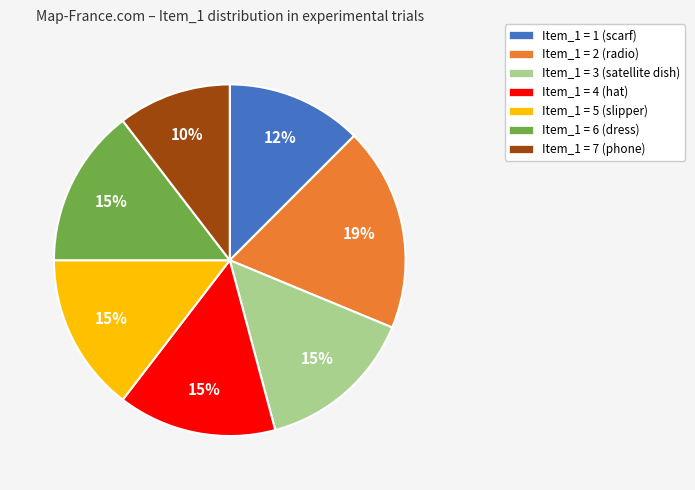

The Item_1 = 3 (satellite dish) slice represents 15% of the pie. True or false?

True